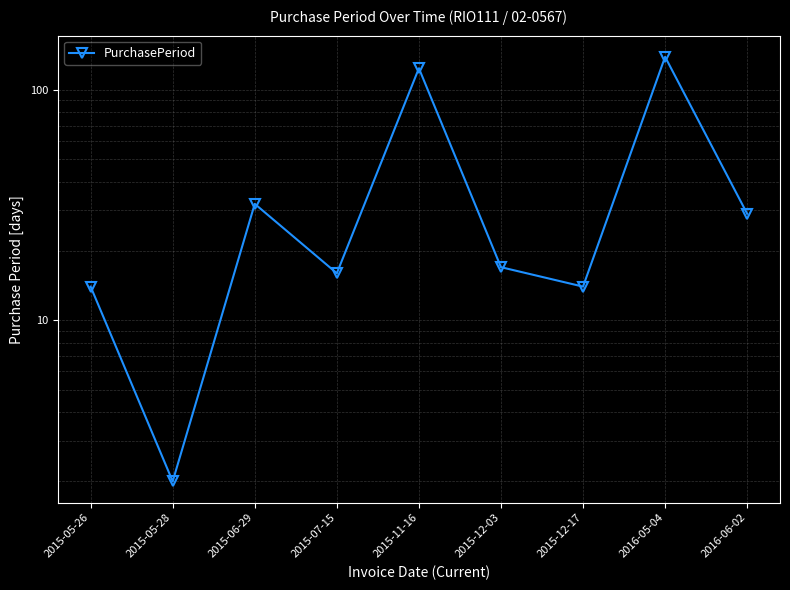

Does the chart display data point markers on the line(s)?

Yes